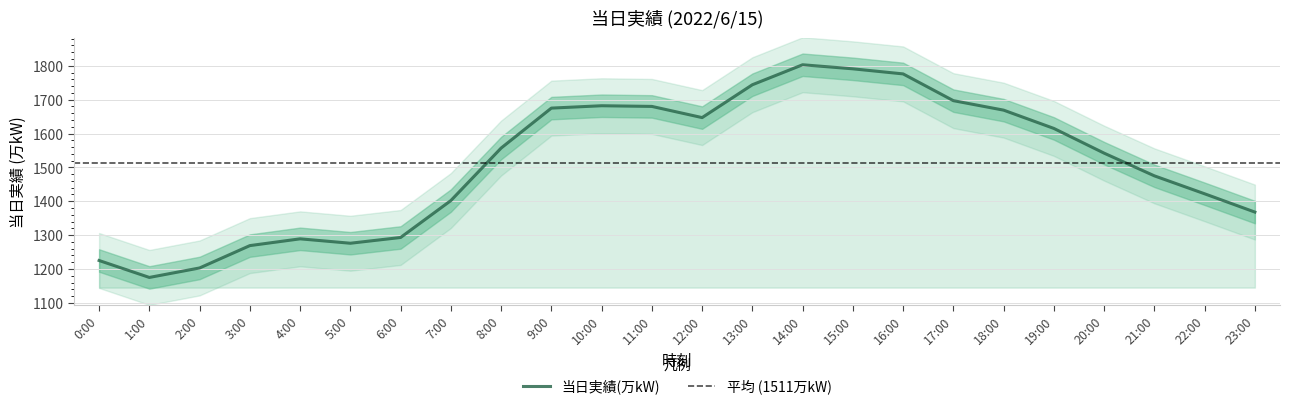

What is the sum of all values?

36275